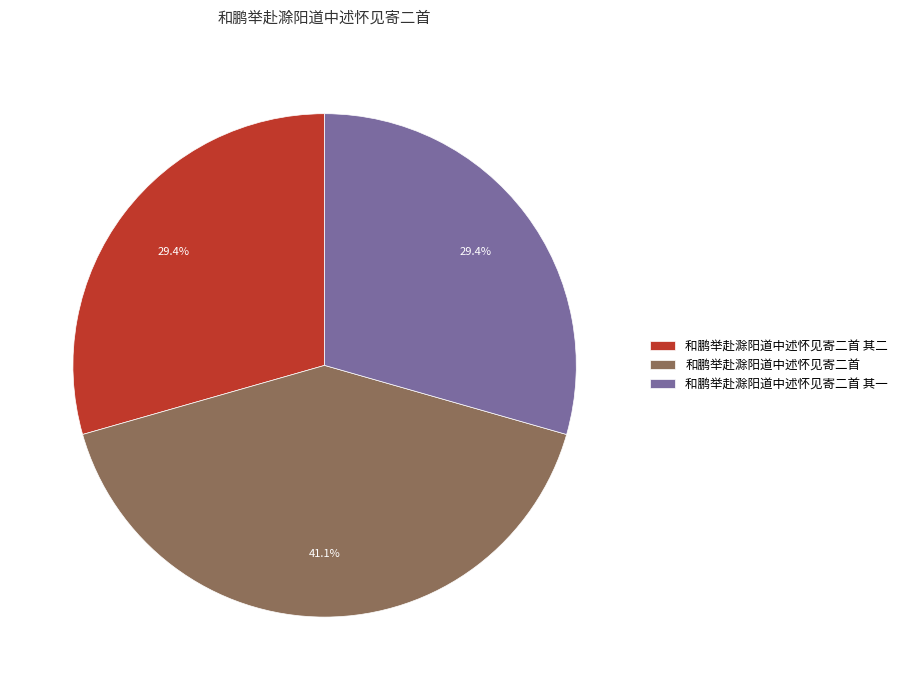

Does 和鹏举赴滁阳道中述怀见寄二首 account for over 50% of the chart?

No